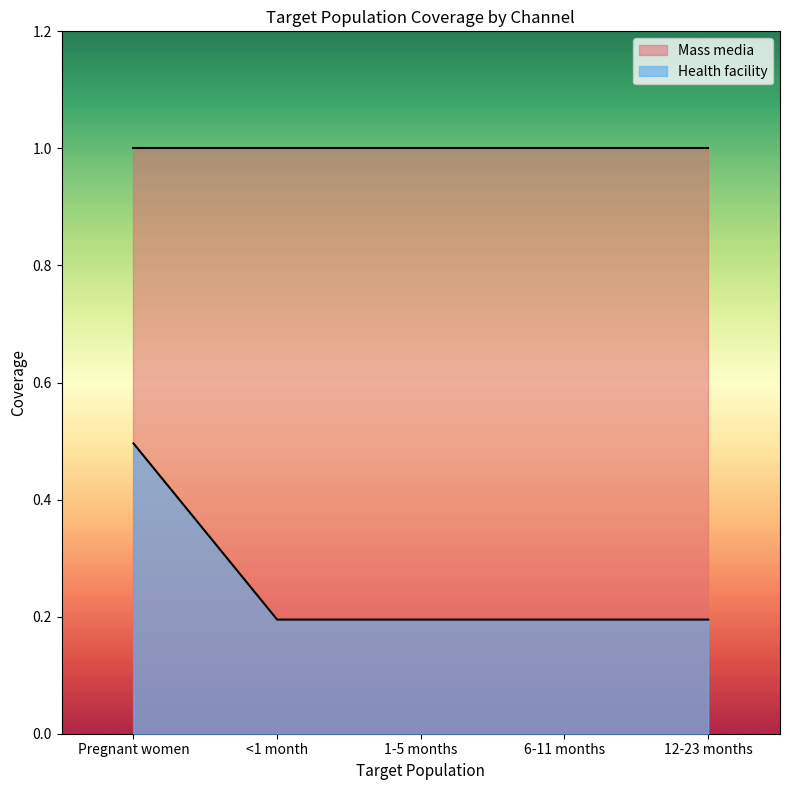

What position from the left is 6-11 months?

4